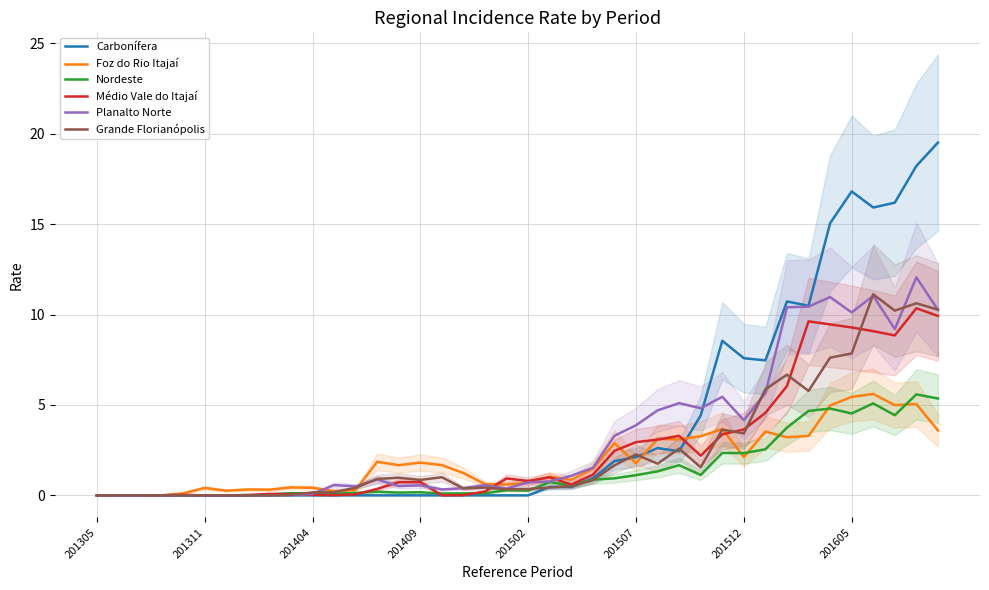

What is the maximum value for Médio Vale do Itajaí?

10.3